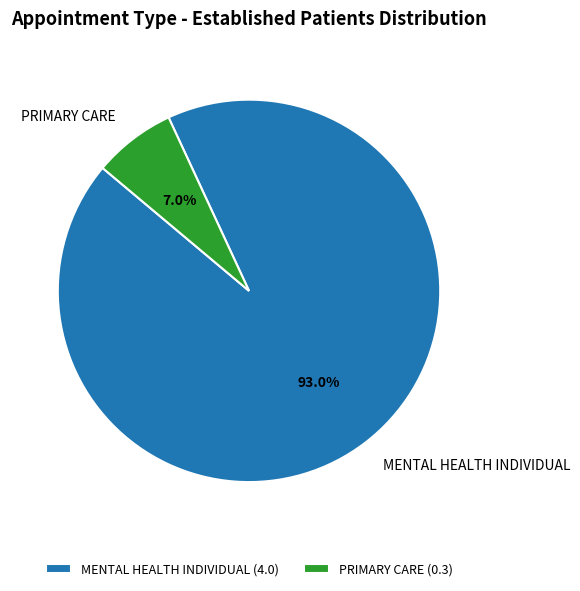

Is MENTAL HEALTH INDIVIDUAL the majority of the pie?

Yes